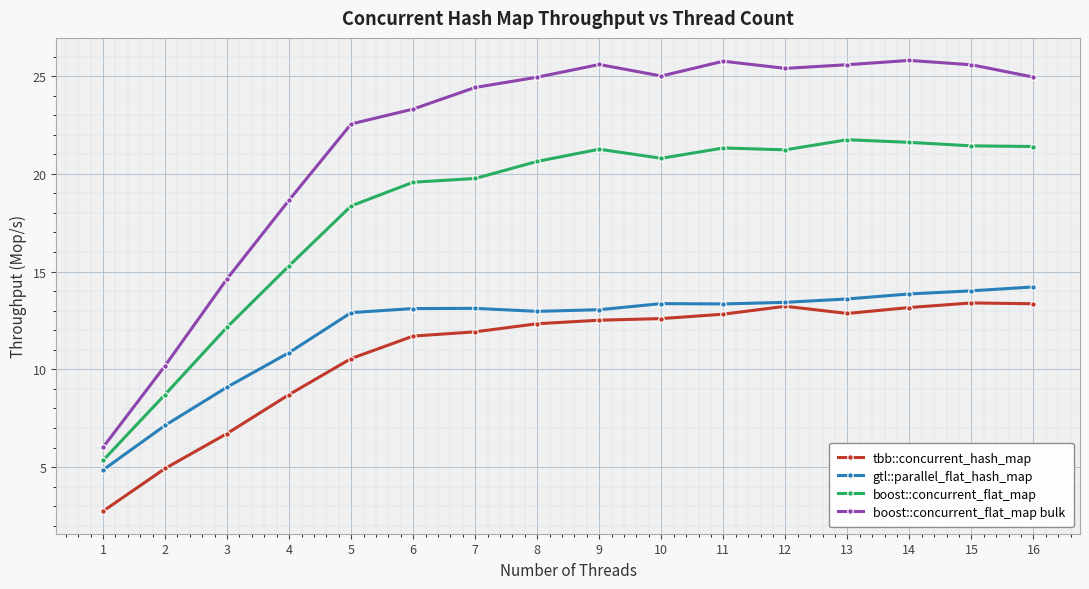

Does the chart display data point markers on the line(s)?

Yes